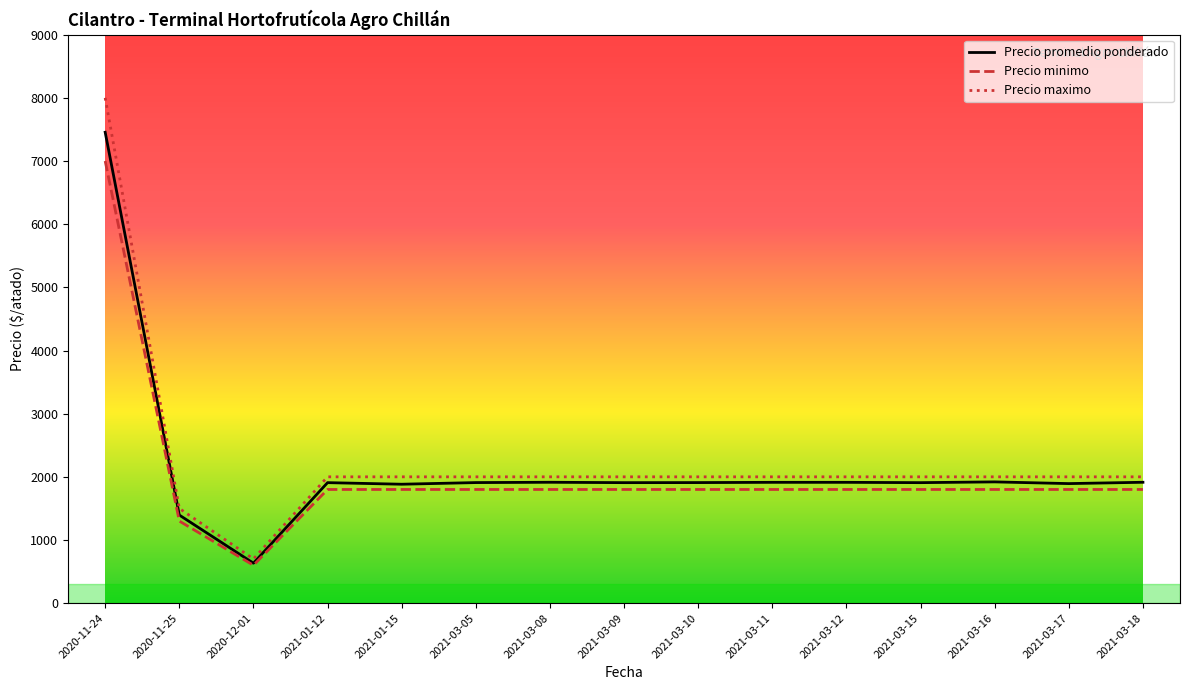

What is the difference between the maximum and minimum values in the Precio promedio ponderado series?

6822